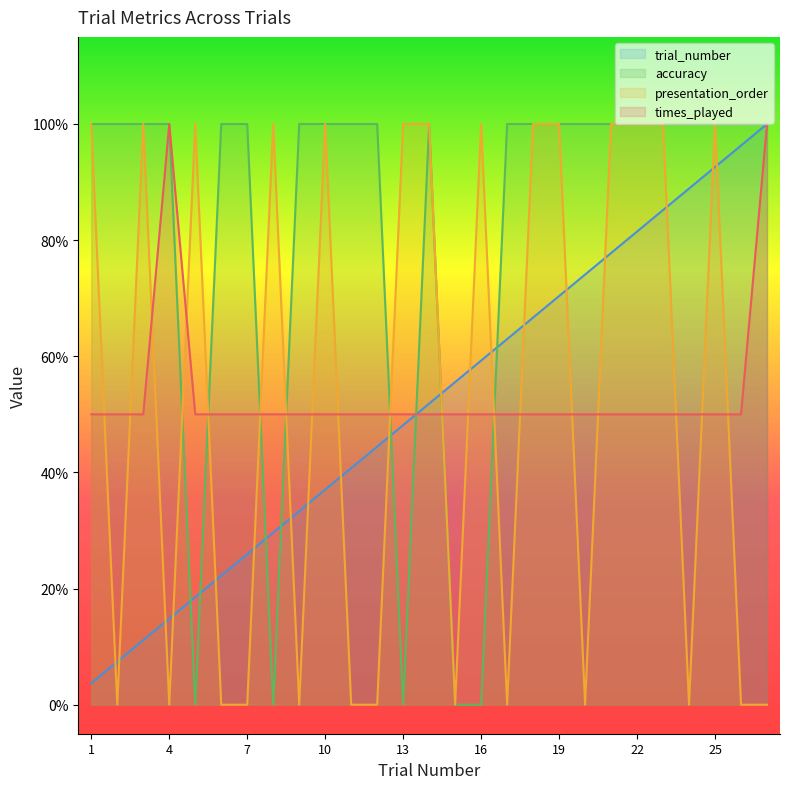

What are all the series names shown in the legend?

trial_number, accuracy, presentation_order, times_played